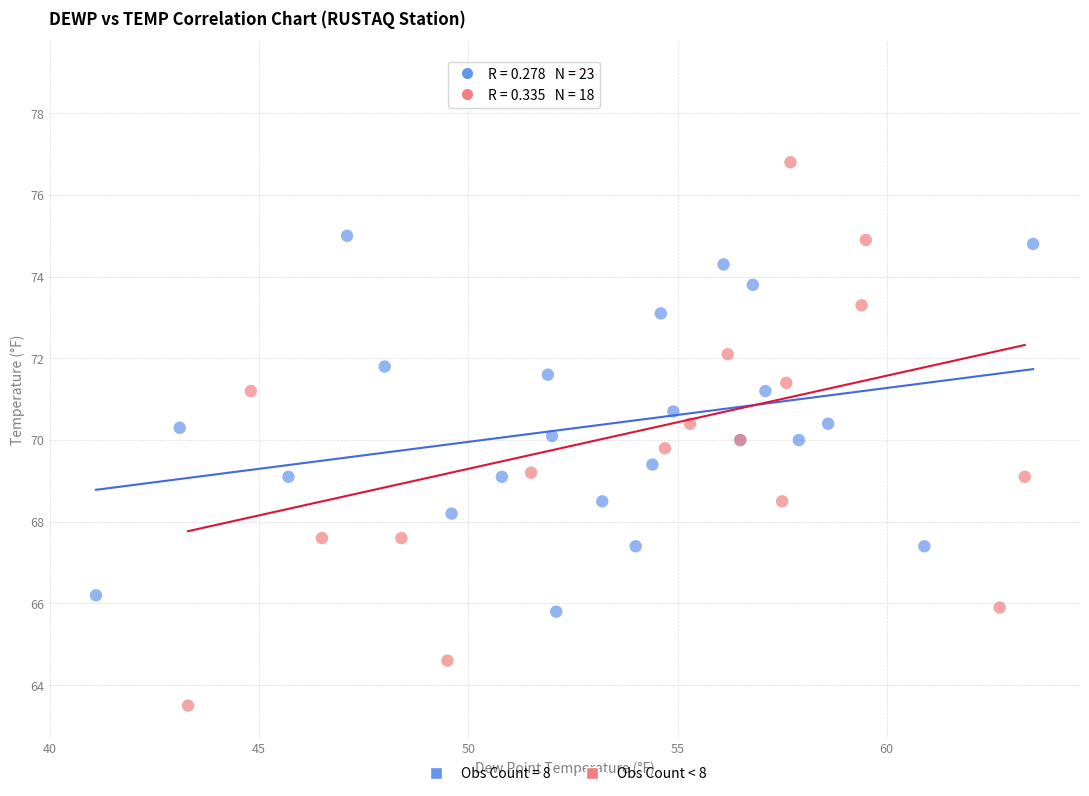

Which series contains the highest Y value?

Obs Count < 8